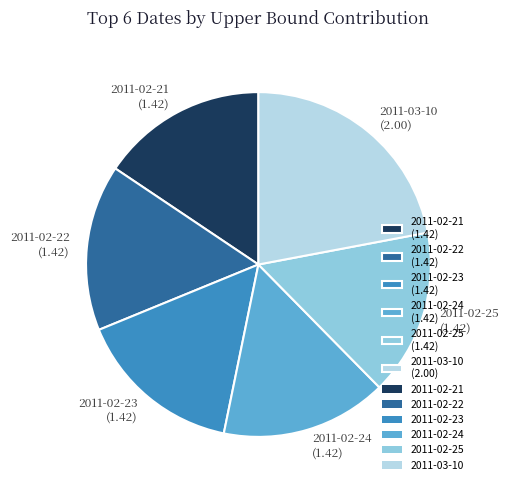

Is there any slice that represents more than half of the pie?

No